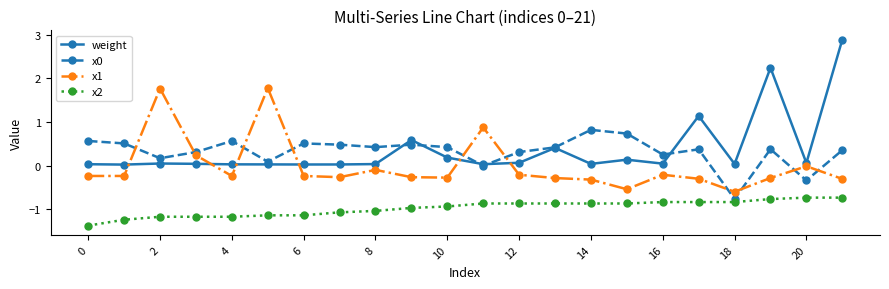

What is the value of the x0 point at the 7th from the left?

0.5